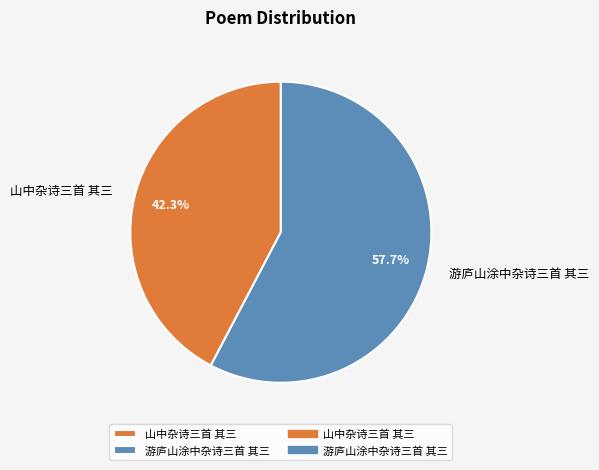

To the nearest percent, what is the combined percentage of 山中杂诗三首 其三 and 游庐山涂中杂诗三首 其三?

100%